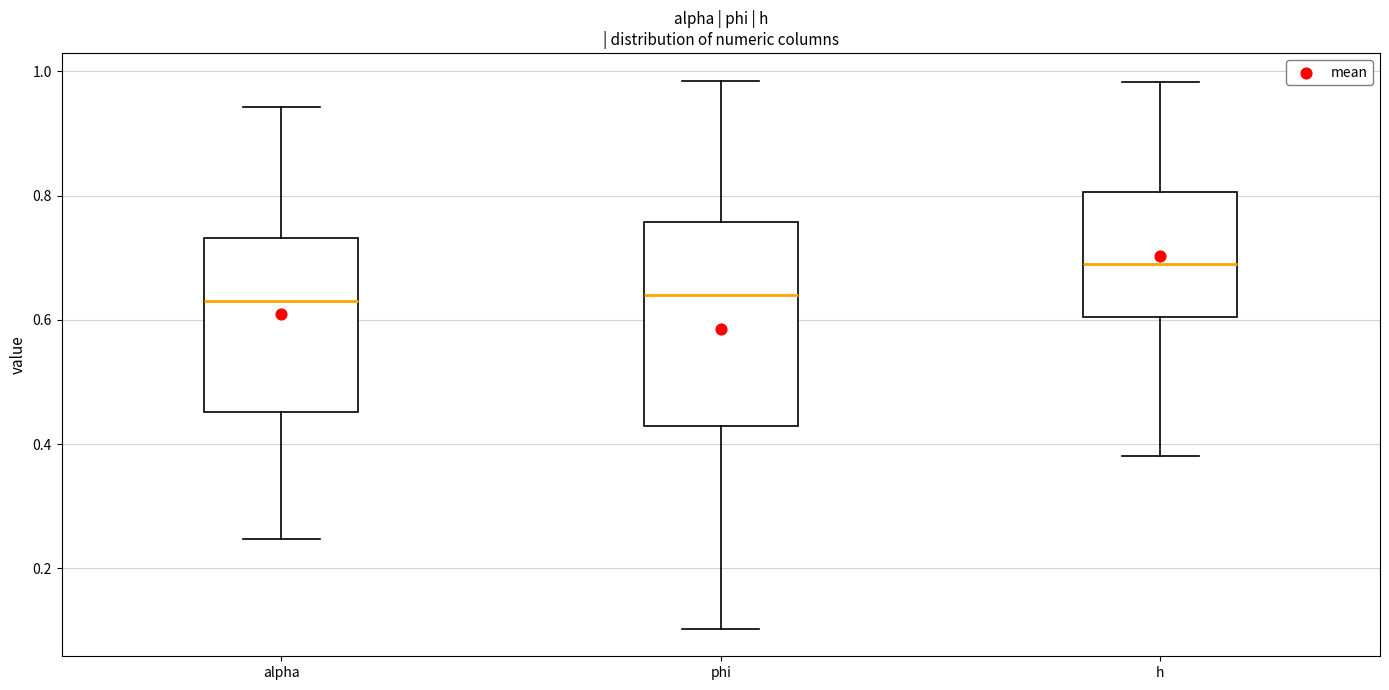

Comparing the boxes themselves (not the whiskers), which one is the tallest?

phi